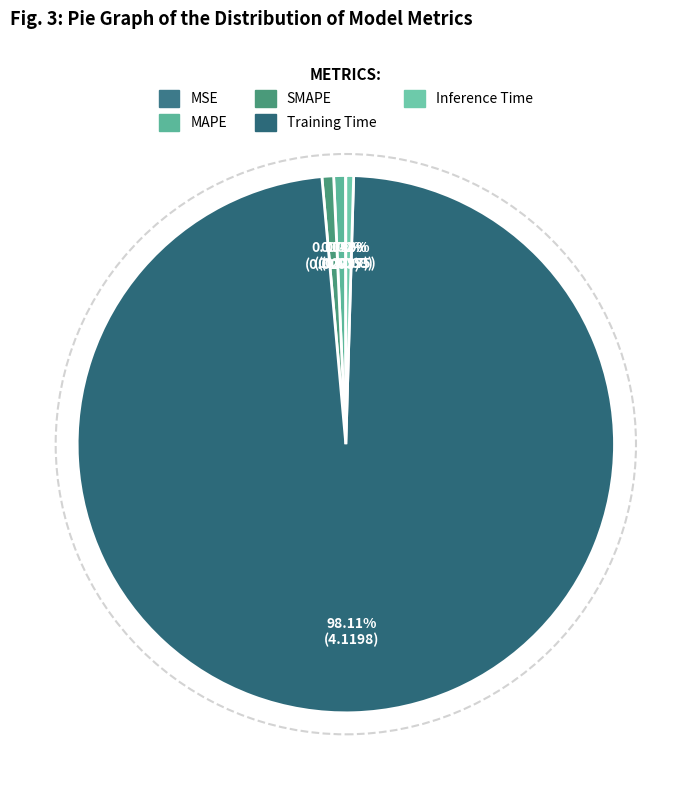

To the nearest percent, what portion does Training Time represent?

98%